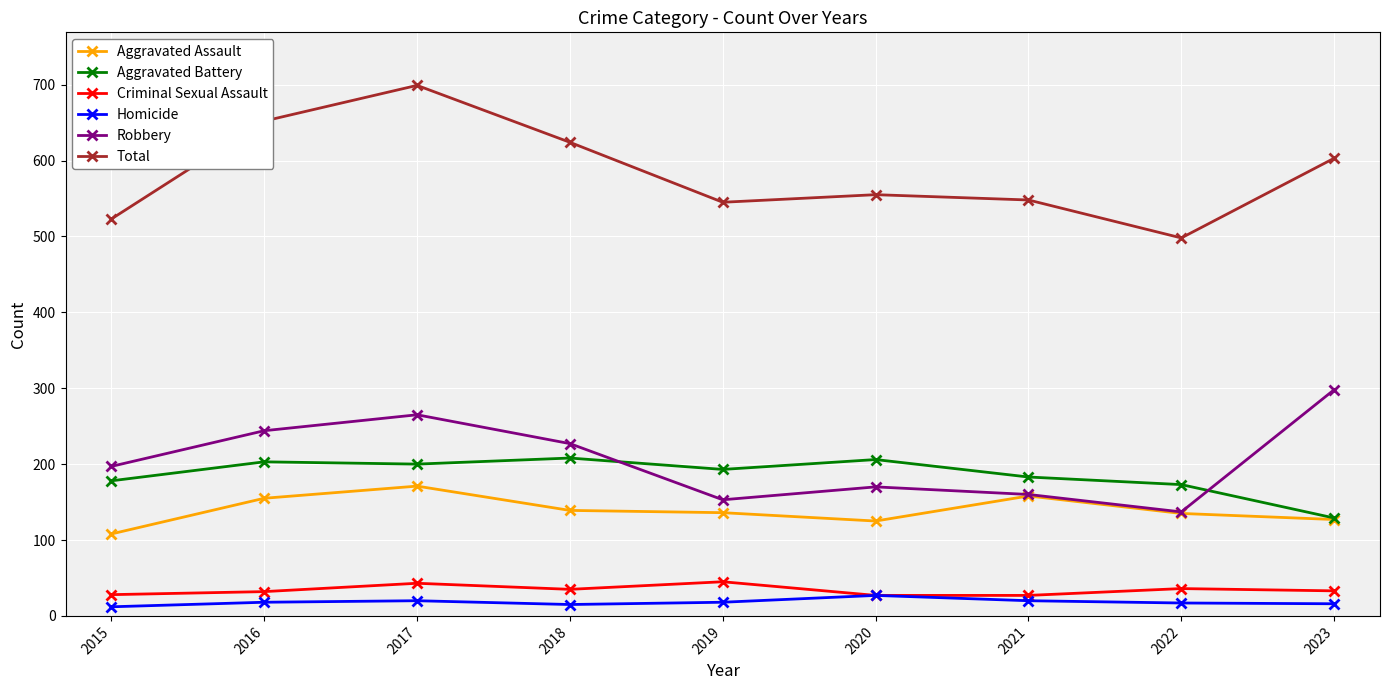

In Homicide, how many points are lower than both neighbors (excluding endpoints)?

1